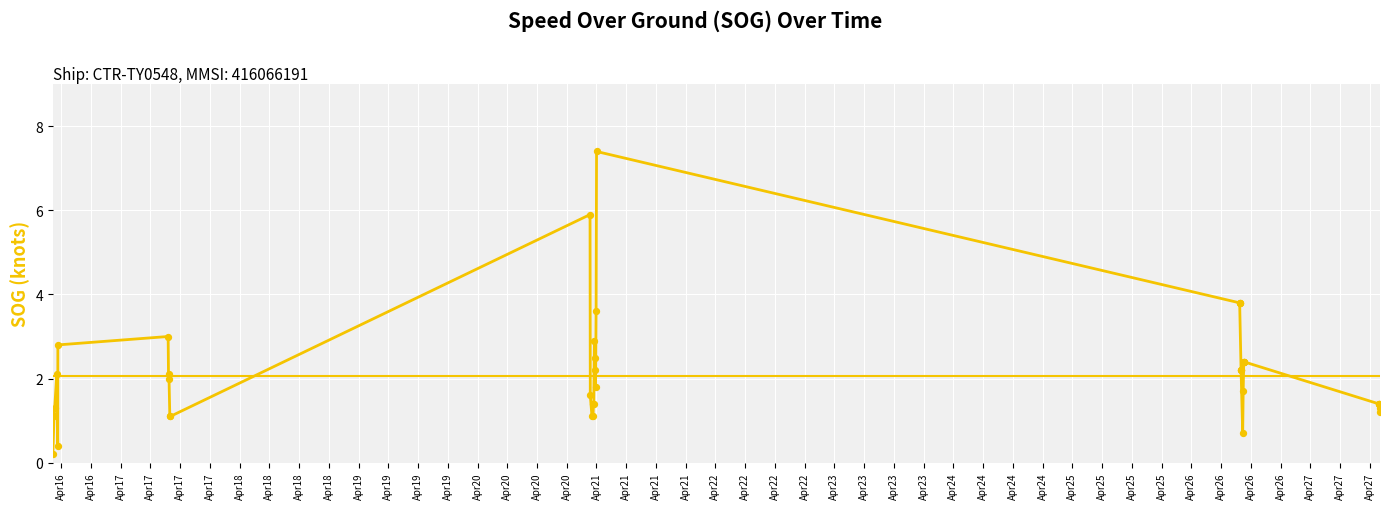

Which has a higher value, Apr26 or Apr24?

Apr24